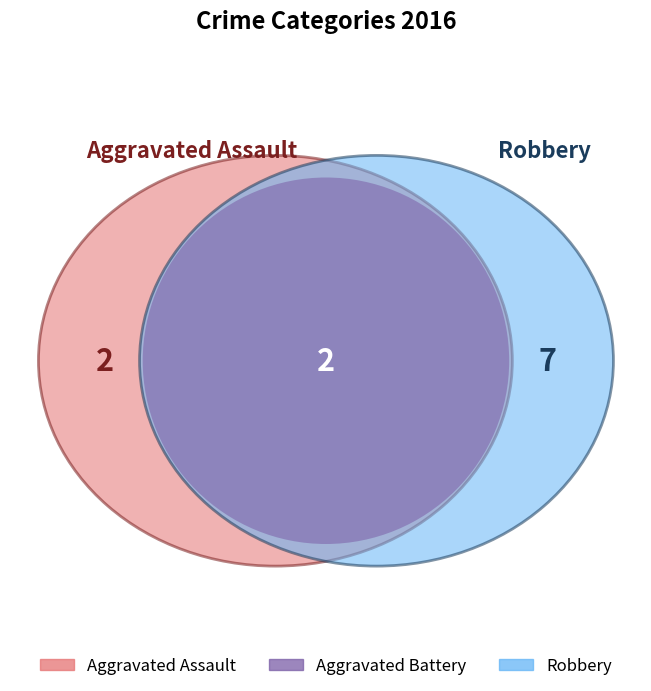

True or false: Aggravated Battery accounts for 18% of the total.

True